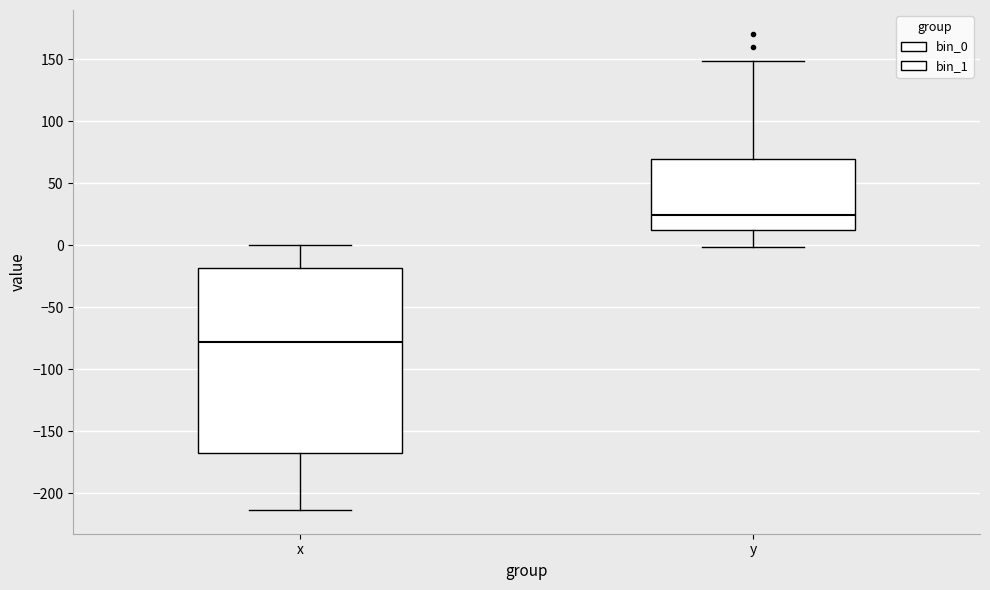

Reading left to right, transcribe this box plot: for each box, give where its median line is, the range the box spans, and where its two whiskers end, as read against the y-axis. The values are not printed on the chart, so give them approximately, as read against the axis.

x: median -80, box -165 to -20, whiskers -215 to 0
y: median 25, box 10 to 70, whiskers 0 to 150